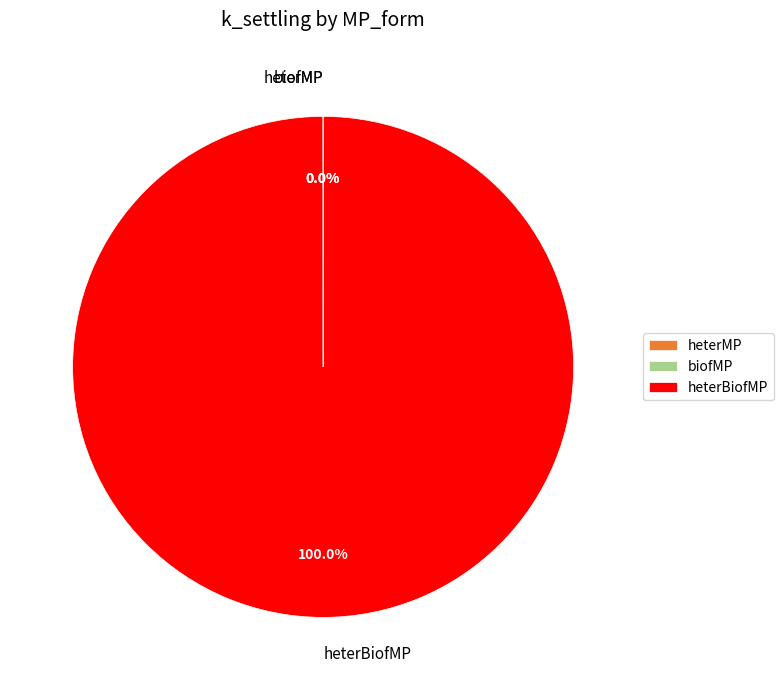

Count the number of slices in the pie.

4